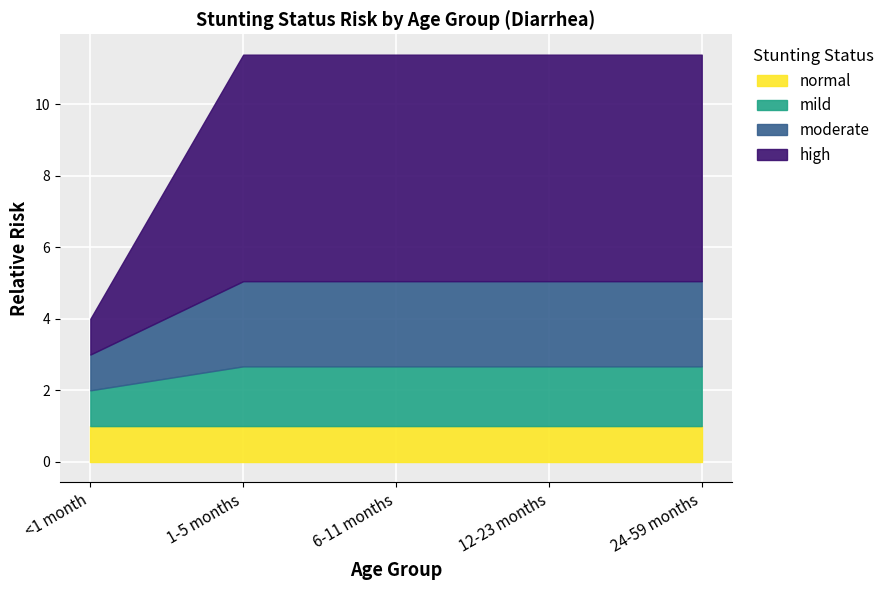

What is the total value across all series at 6-11 months?

11.4